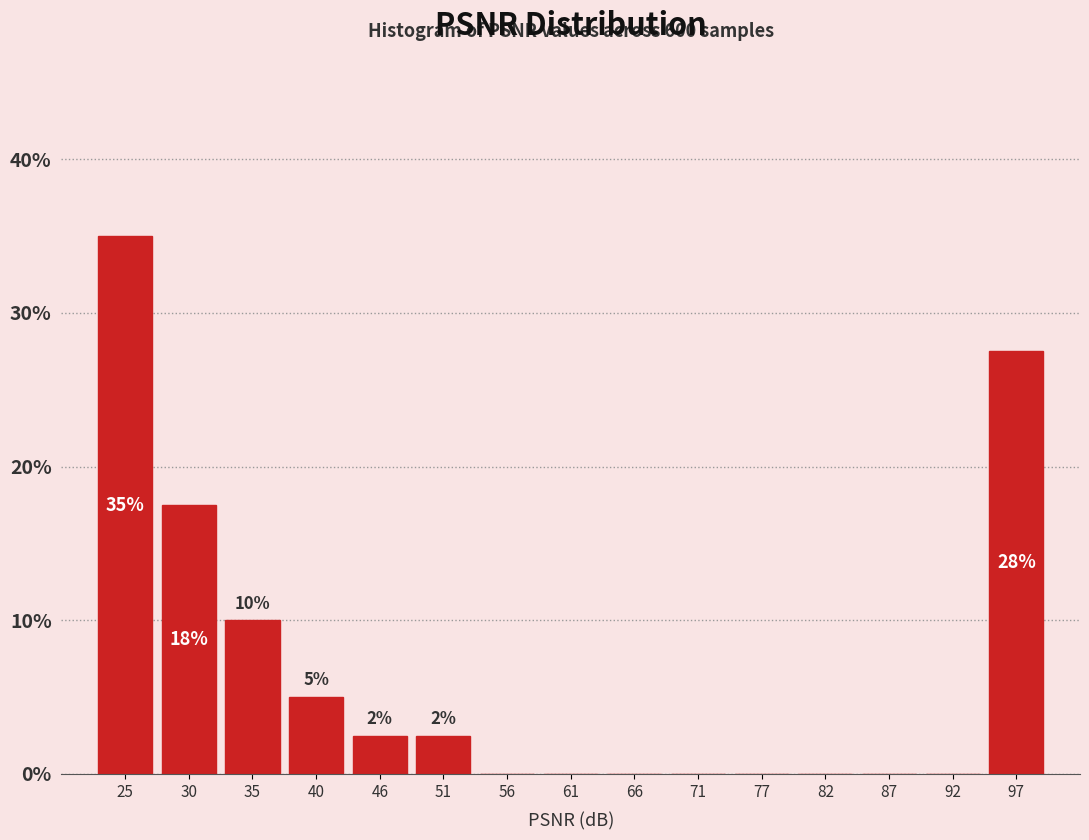

Over which range of the x-axis is the bar tallest?

22 to 27